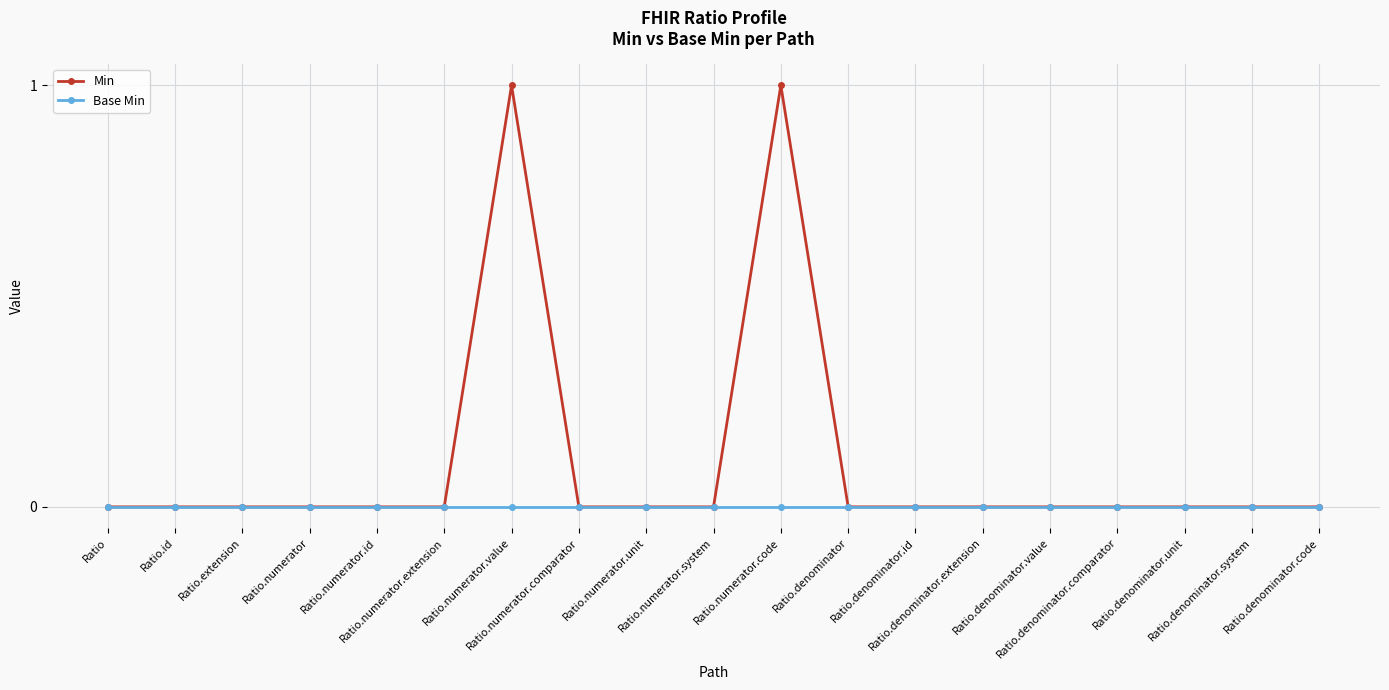

Which series has the largest range (max minus min)?

Min